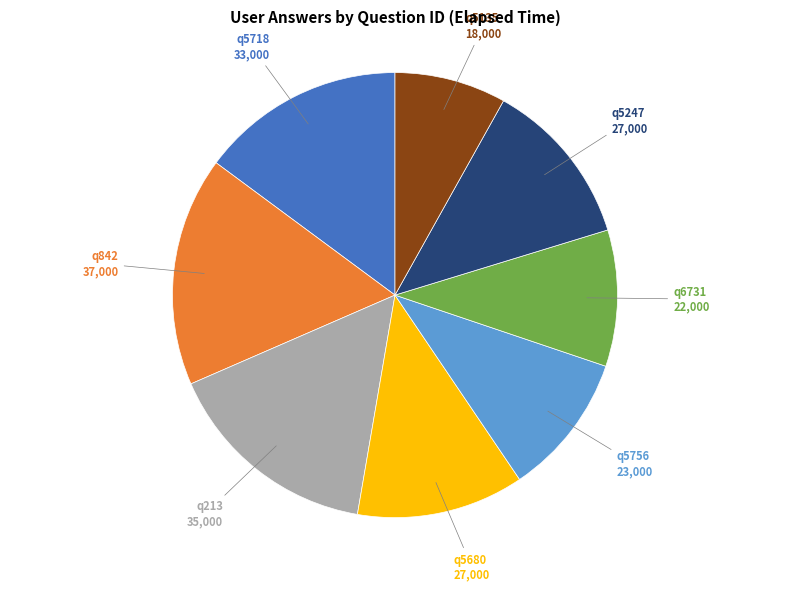

Is there any slice that represents more than half of the pie?

No